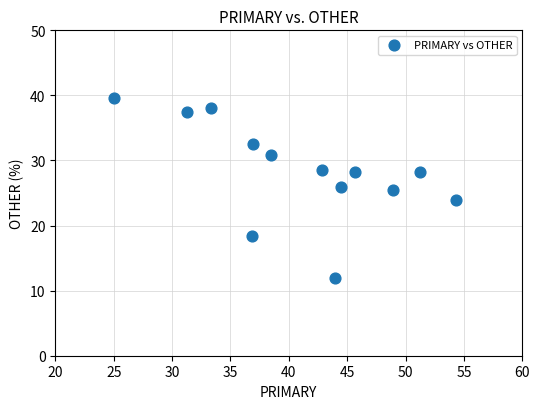

What is the range of X values (max minus min)?

29.3